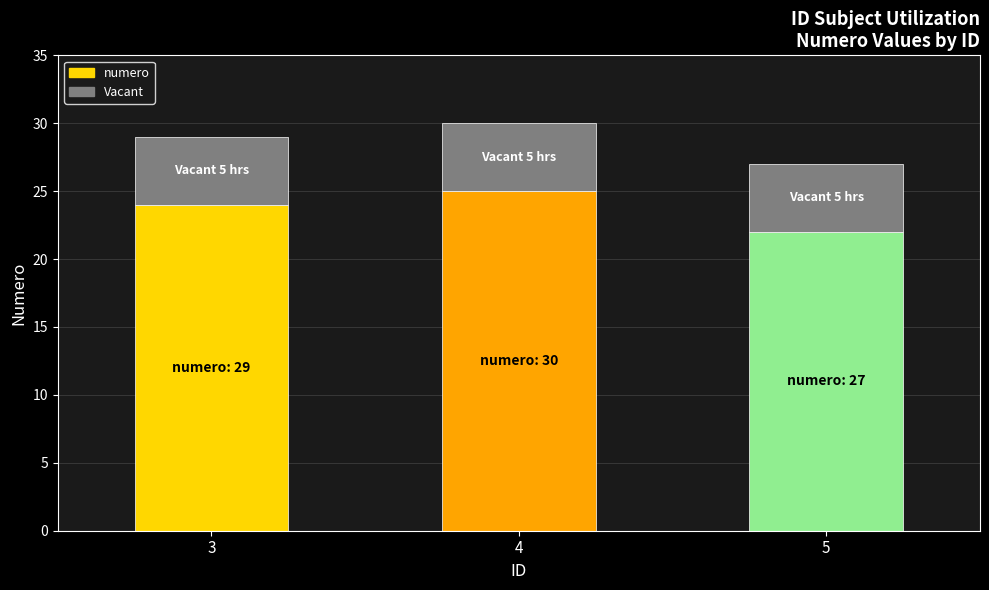

List the labels in order of value, smallest first.

5, 3, 4